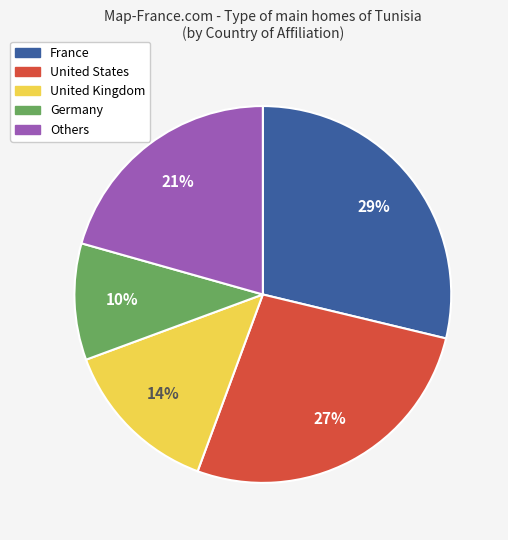

To the nearest percent, what is the difference between the largest and smallest slice percentages?

19%